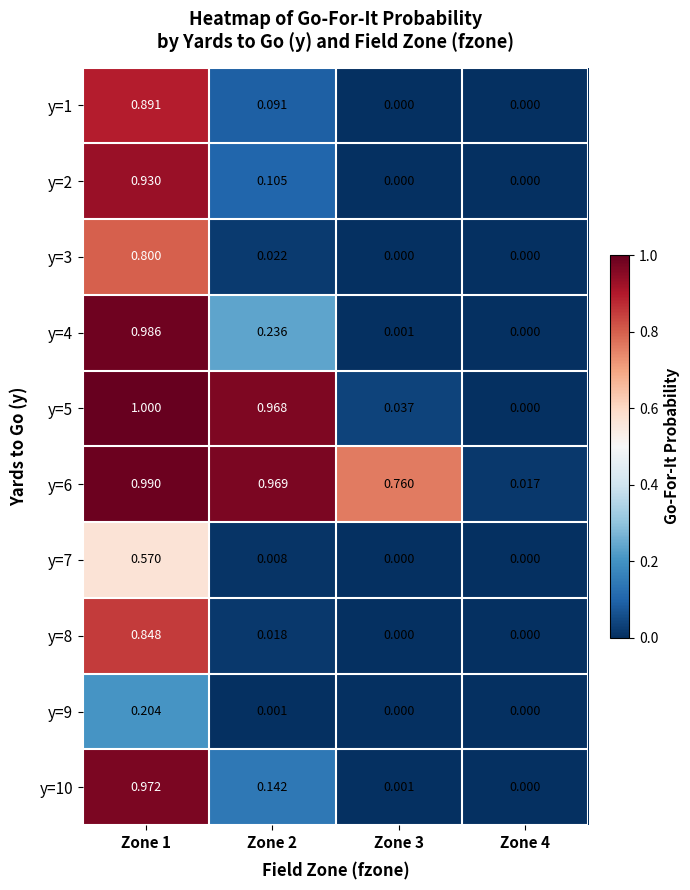

Is the value of y=9 at Zone 1 greater than the value of y=2 at Zone 3?

Yes